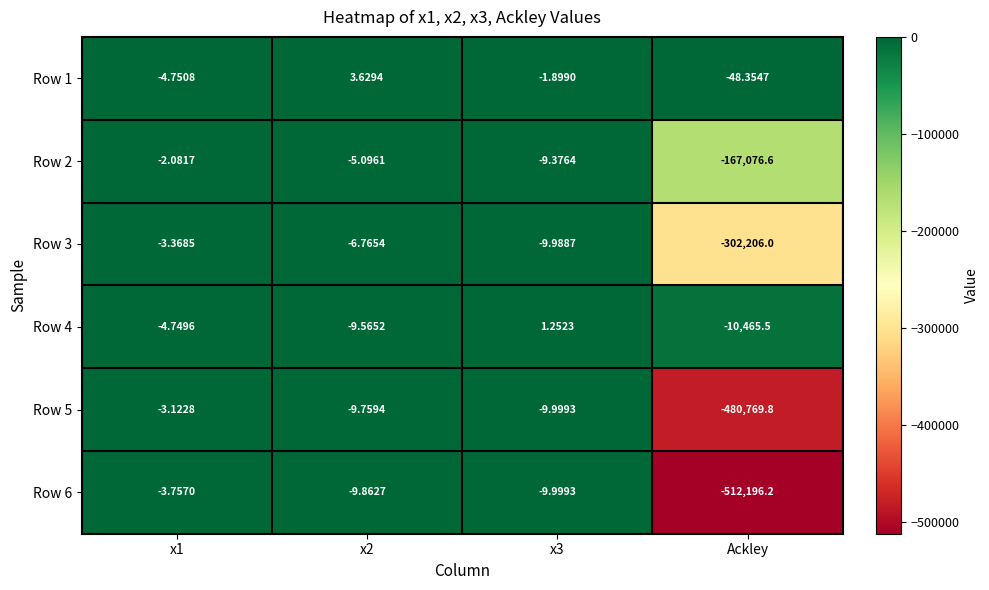

Which category has the lowest value across all series?

Ackley